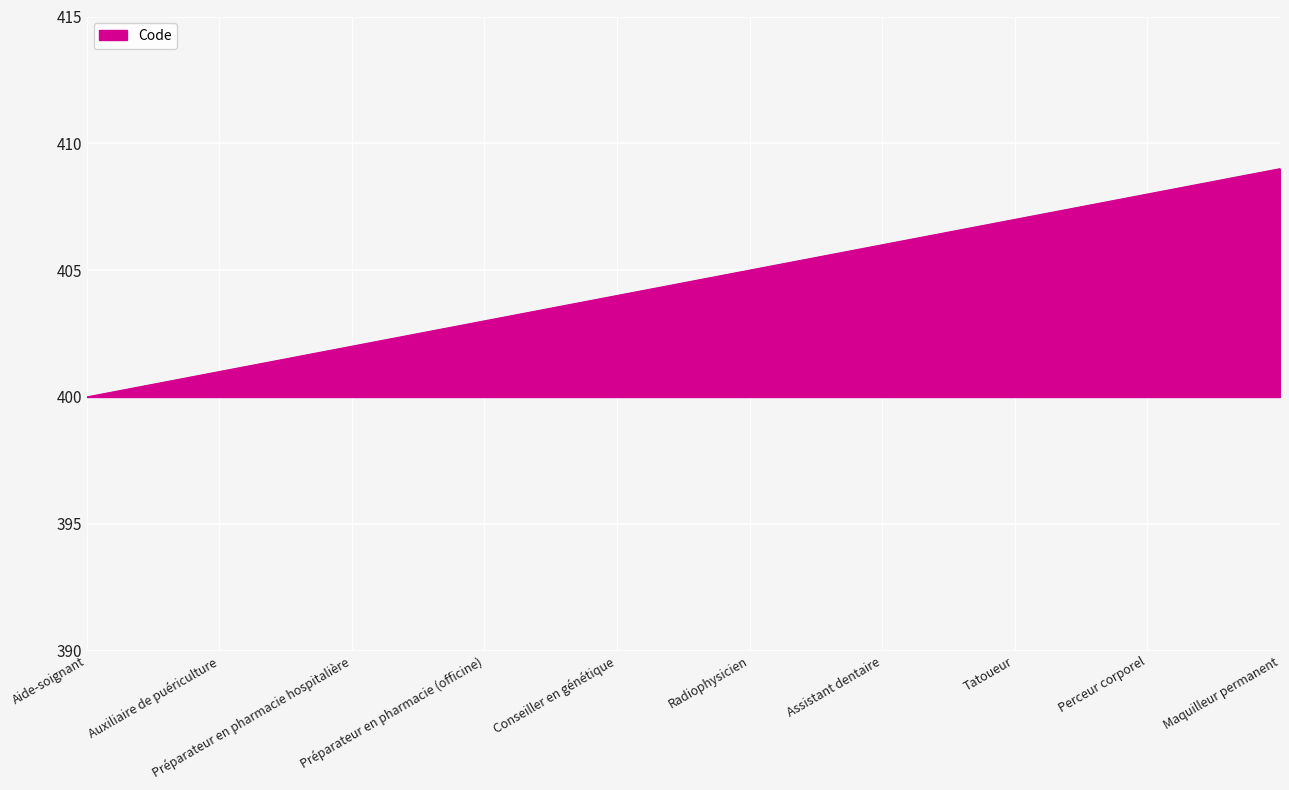

The chart shows a value of 402 at Préparateur en pharmacie hospitalière. True or false?

True